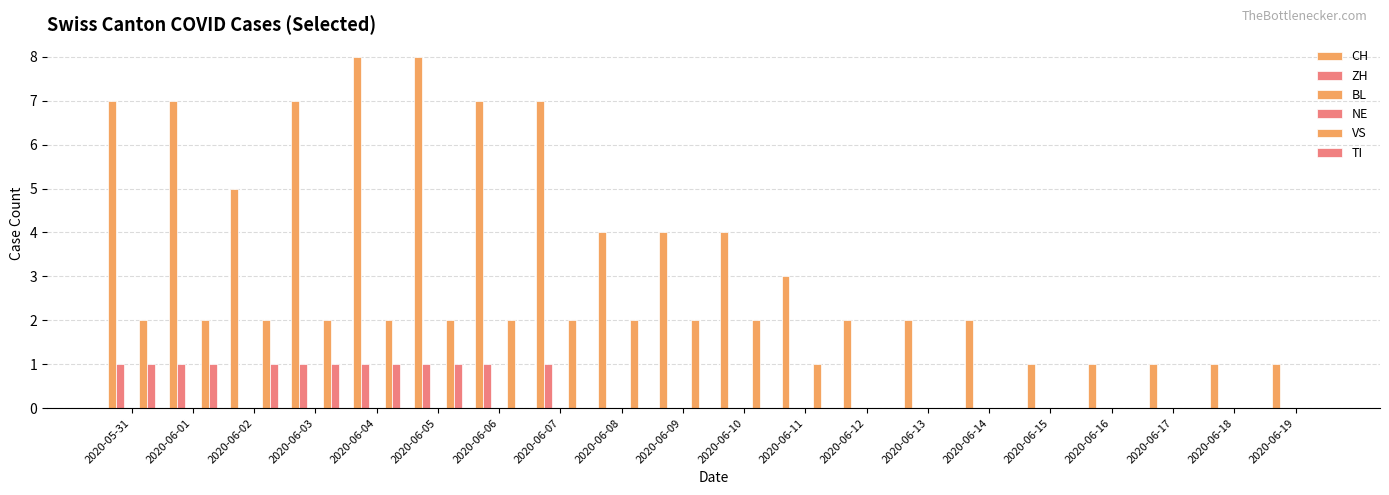

What is the difference between the ZH values at 2020-06-04 and 2020-06-08?

1